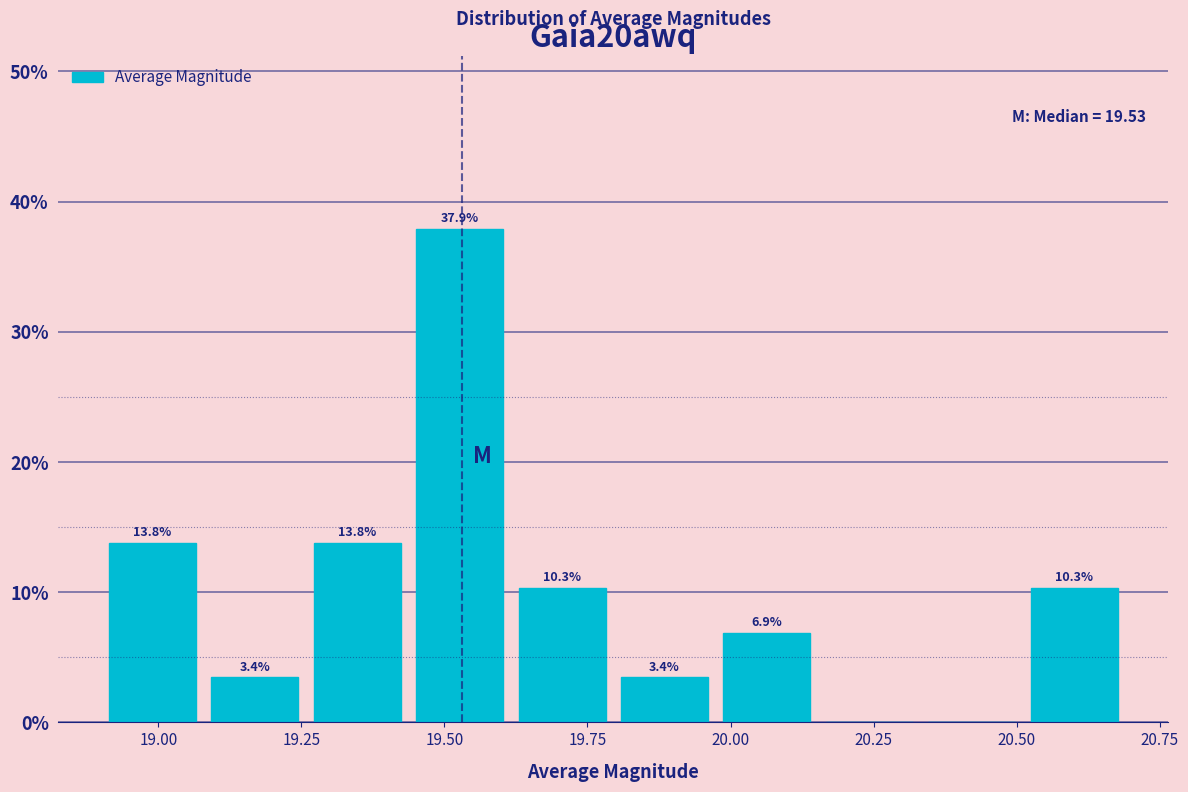

Read against the x-axis, roughly where is the centre of the tallest bar?

19.55